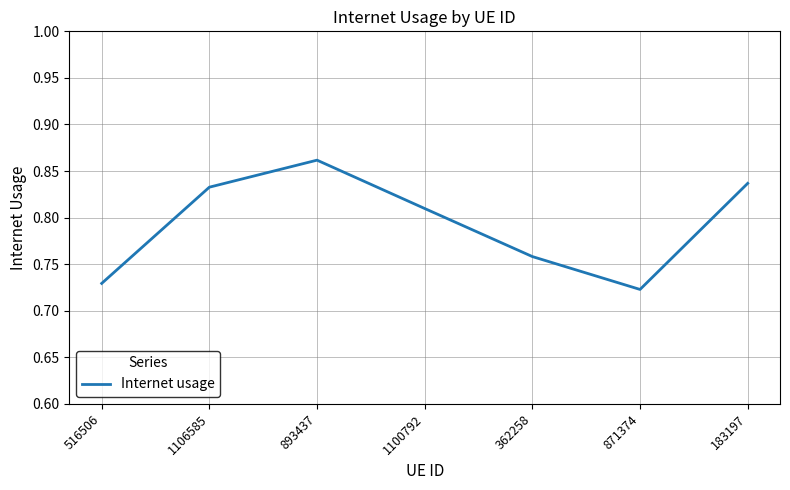

List the labels in order of value, smallest first.

871374, 516506, 362258, 1100792, 1106585, 183197, 893437